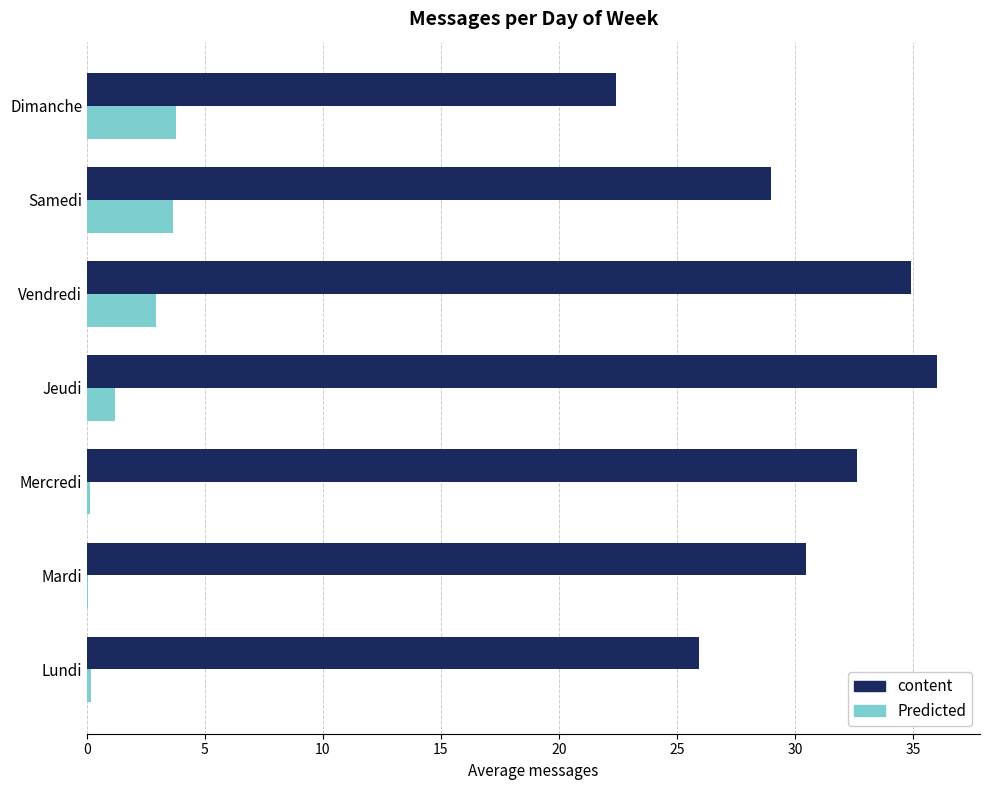

Which label corresponds to the largest value in the chart?

Jeudi